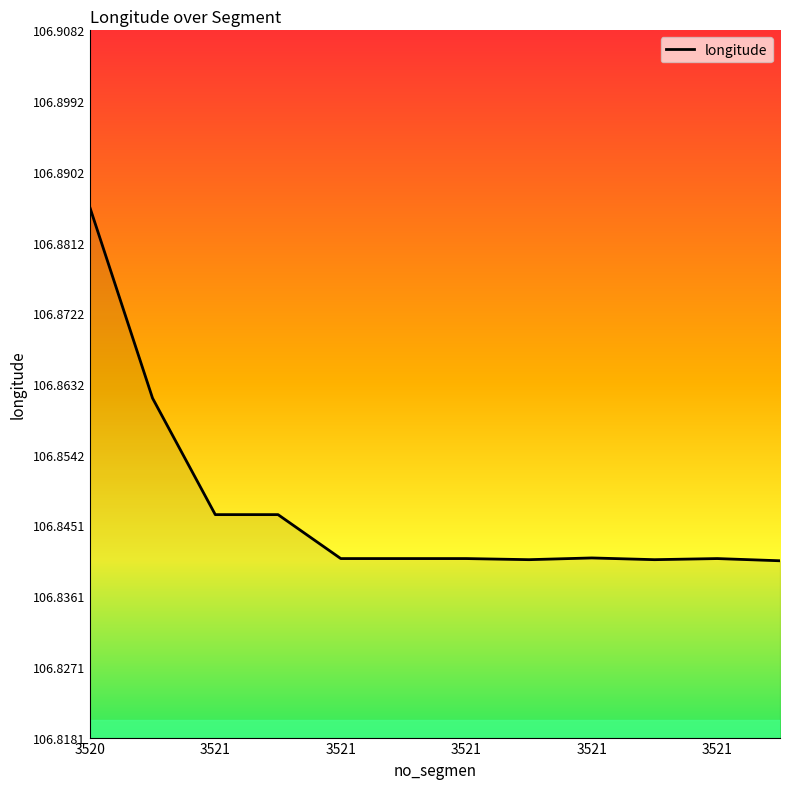

What is the label of the 4th point from the left?

3521